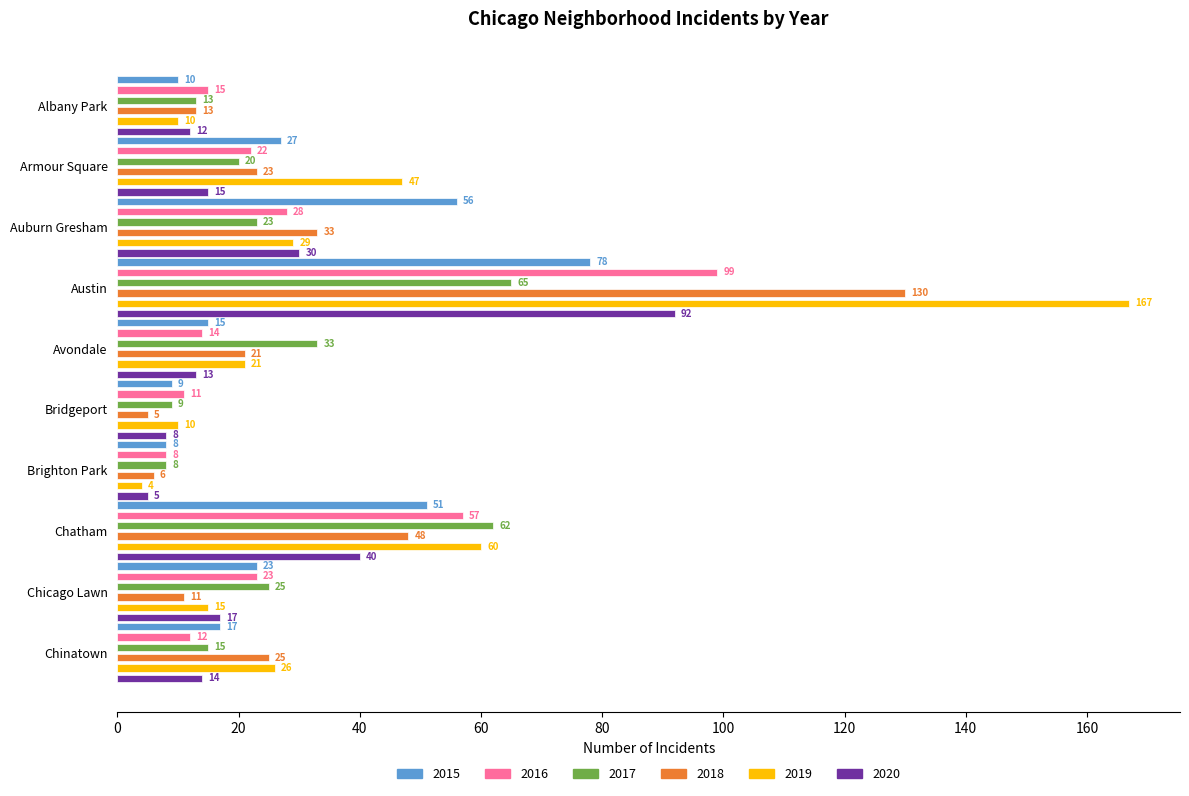

What is the sum of all 2018 values?

315